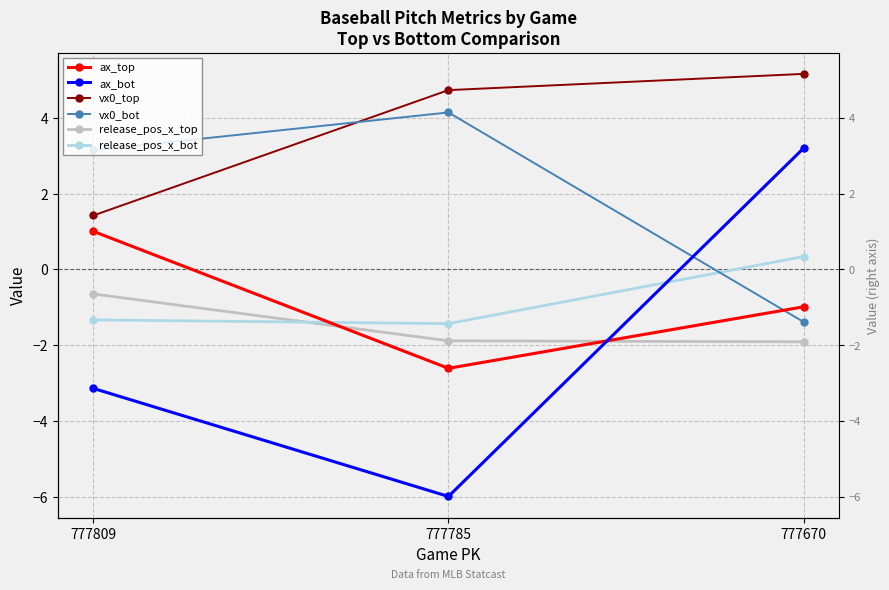

How many values in the ax_top series exceed 0?

1